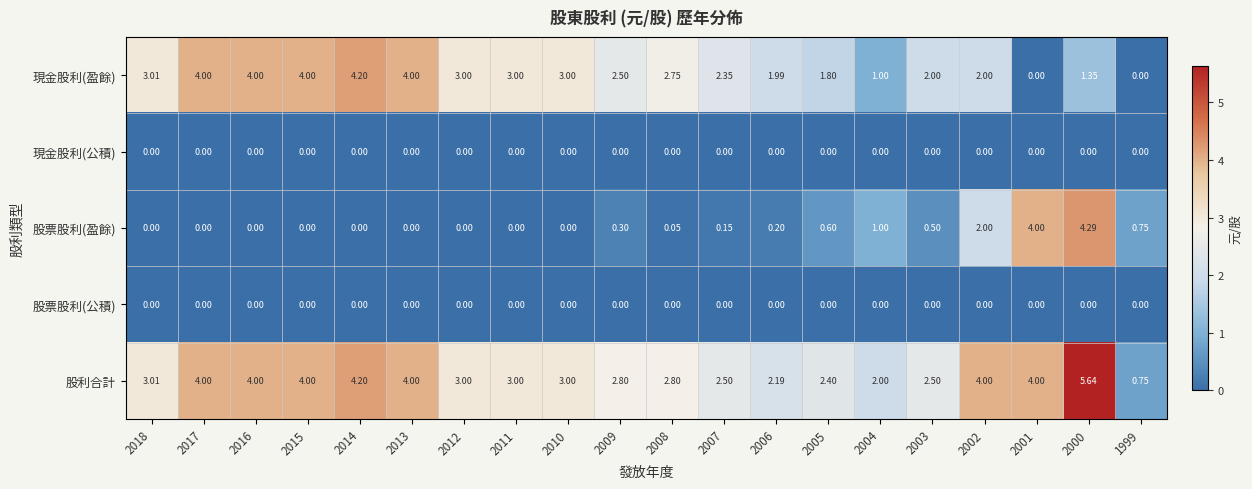

Which series changed the most between 2005 and 2004?

現金股利(盈餘)